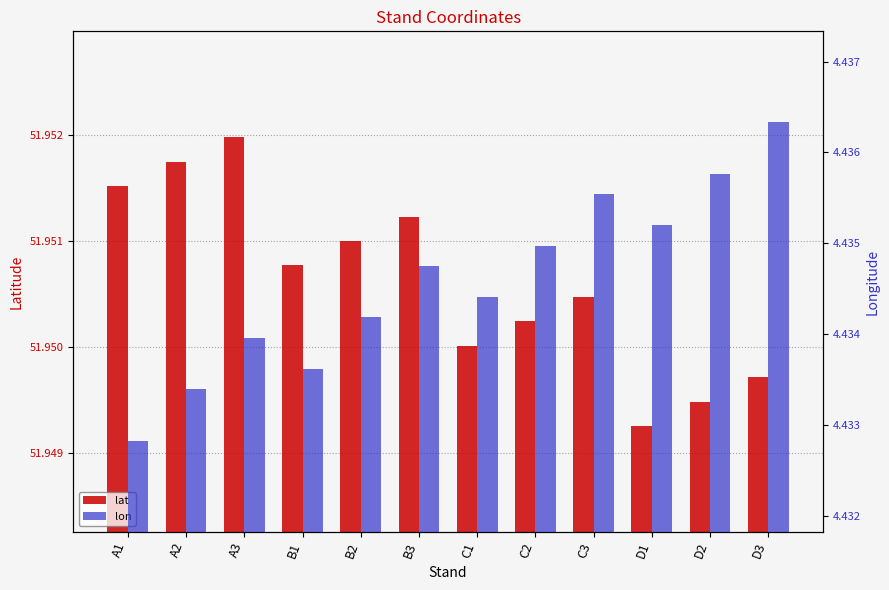

The lon series shows 4.4 at A3. True or false?

True